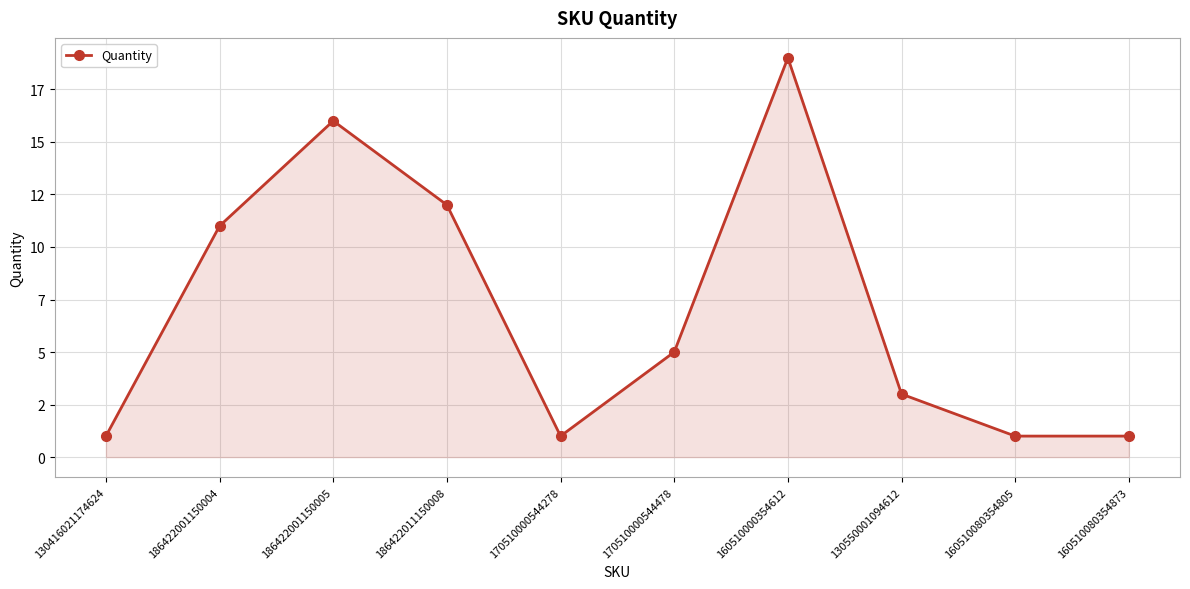

Count the number of values greater than 5.

4